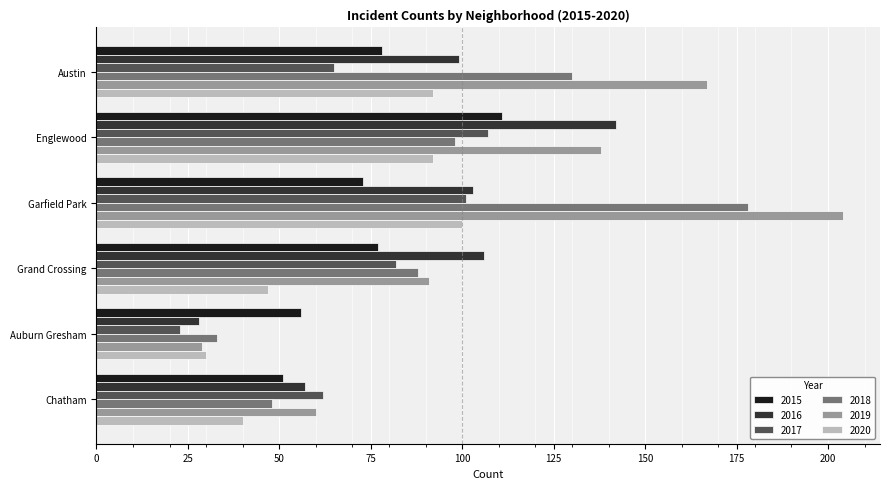

How many categories are shown in the chart?

6